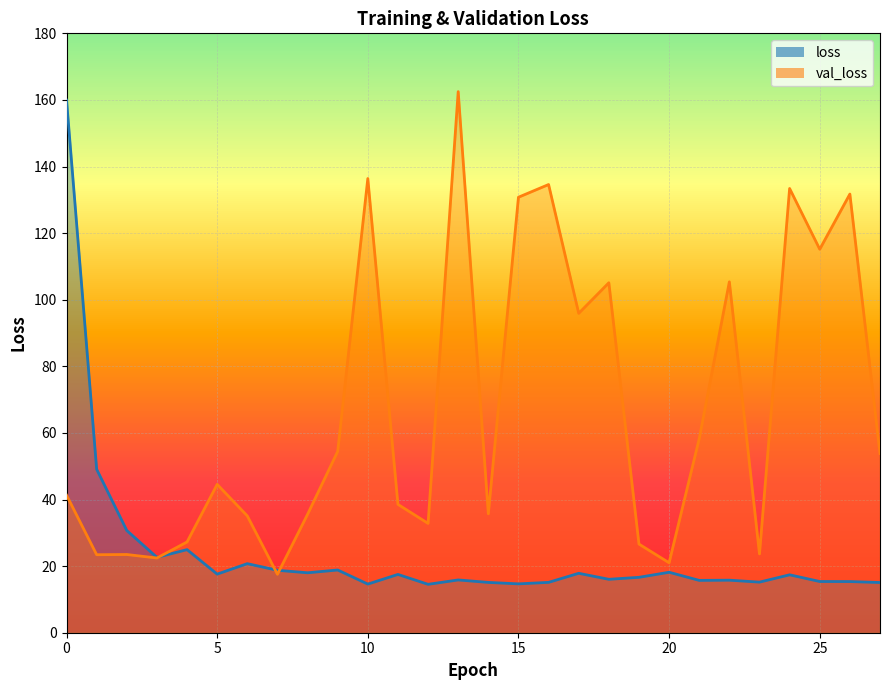

Which series changed the most between 15 and 25?

val_loss